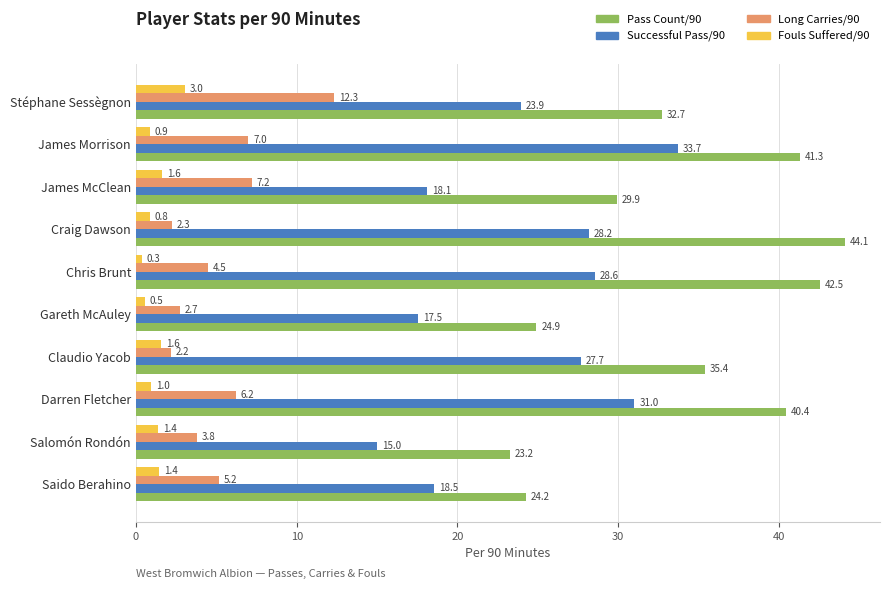

What is the approximate value of Pass Count/90 at James McClean?

29.9